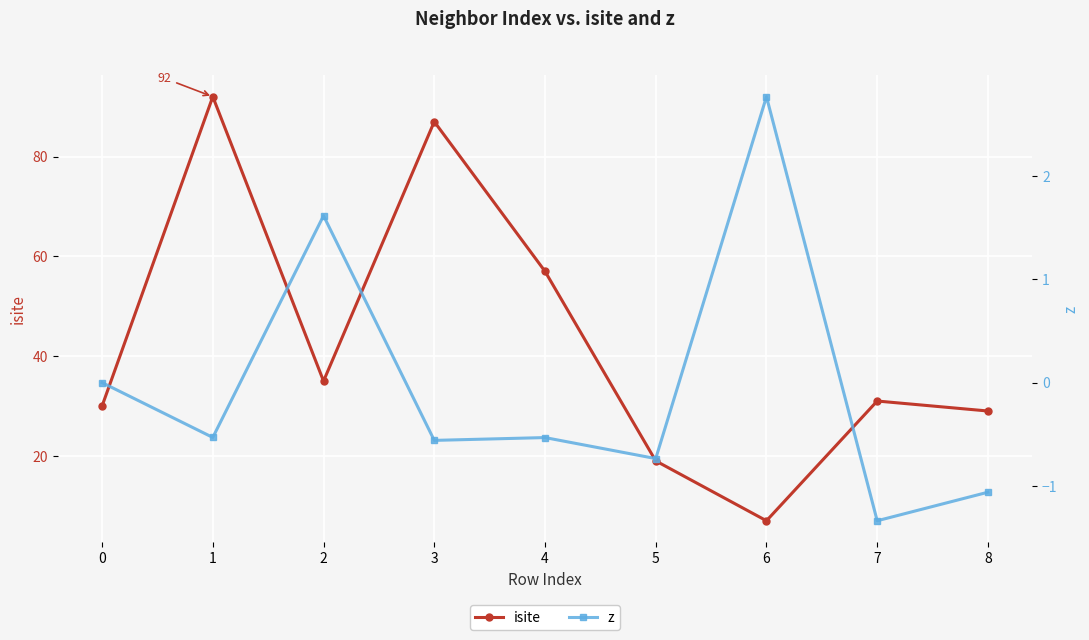

At which label does isite reach its minimum?

6